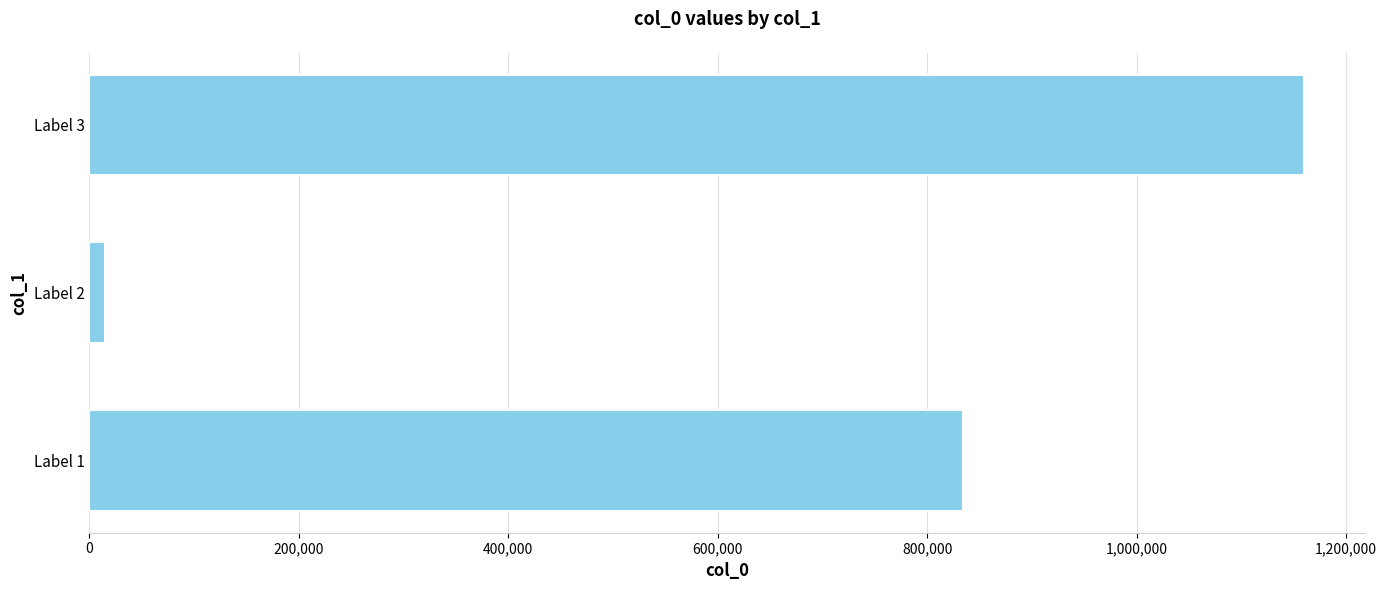

List the labels in order of value, smallest first.

Label 2, Label 1, Label 3